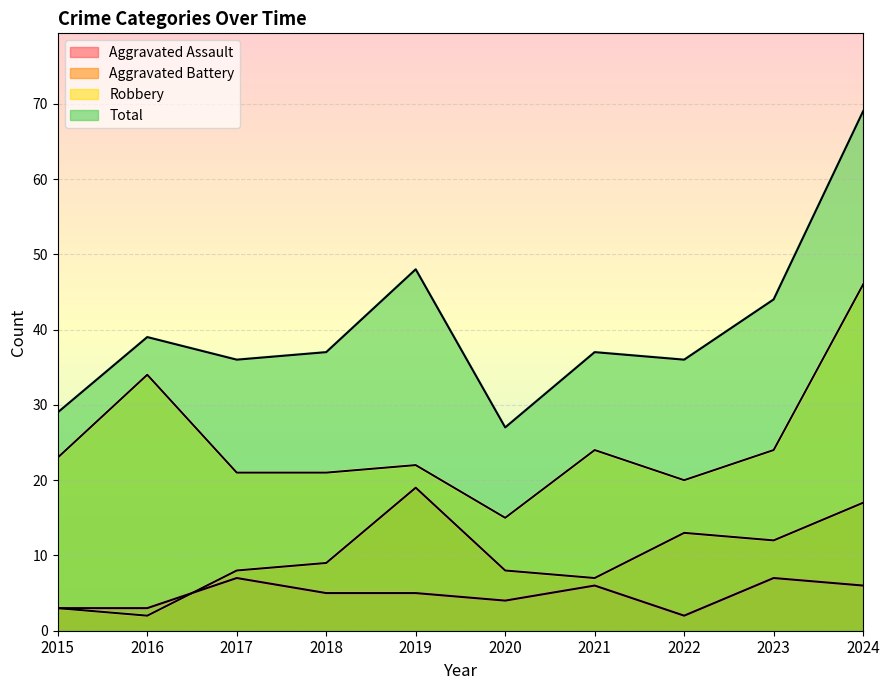

Rank the series by their maximum value, from highest to lowest.

Total, Robbery, Aggravated Battery, Aggravated Assault